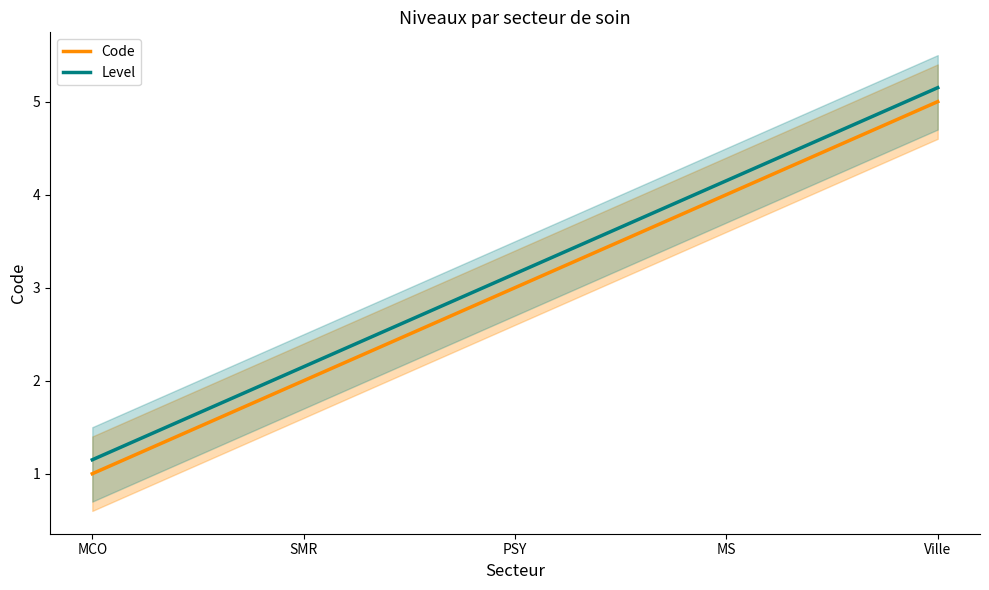

What is the highest value of the Code series?

5.0